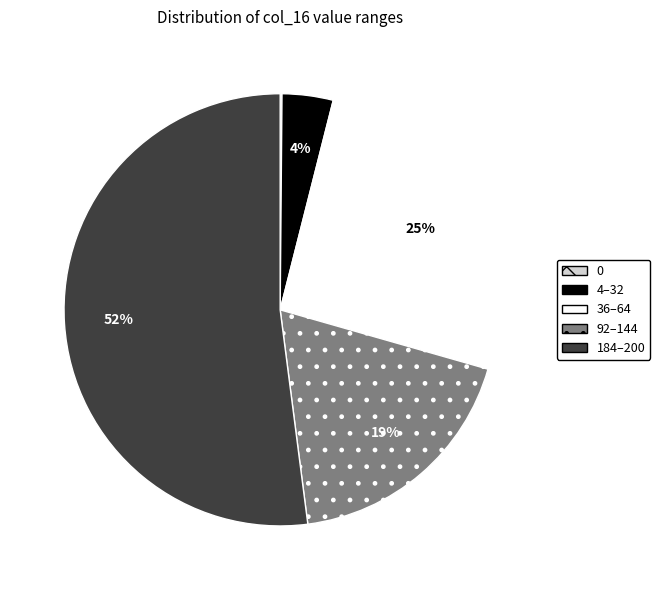

To the nearest percent, what is the combined percentage of 92–144 and 36–64?

44%